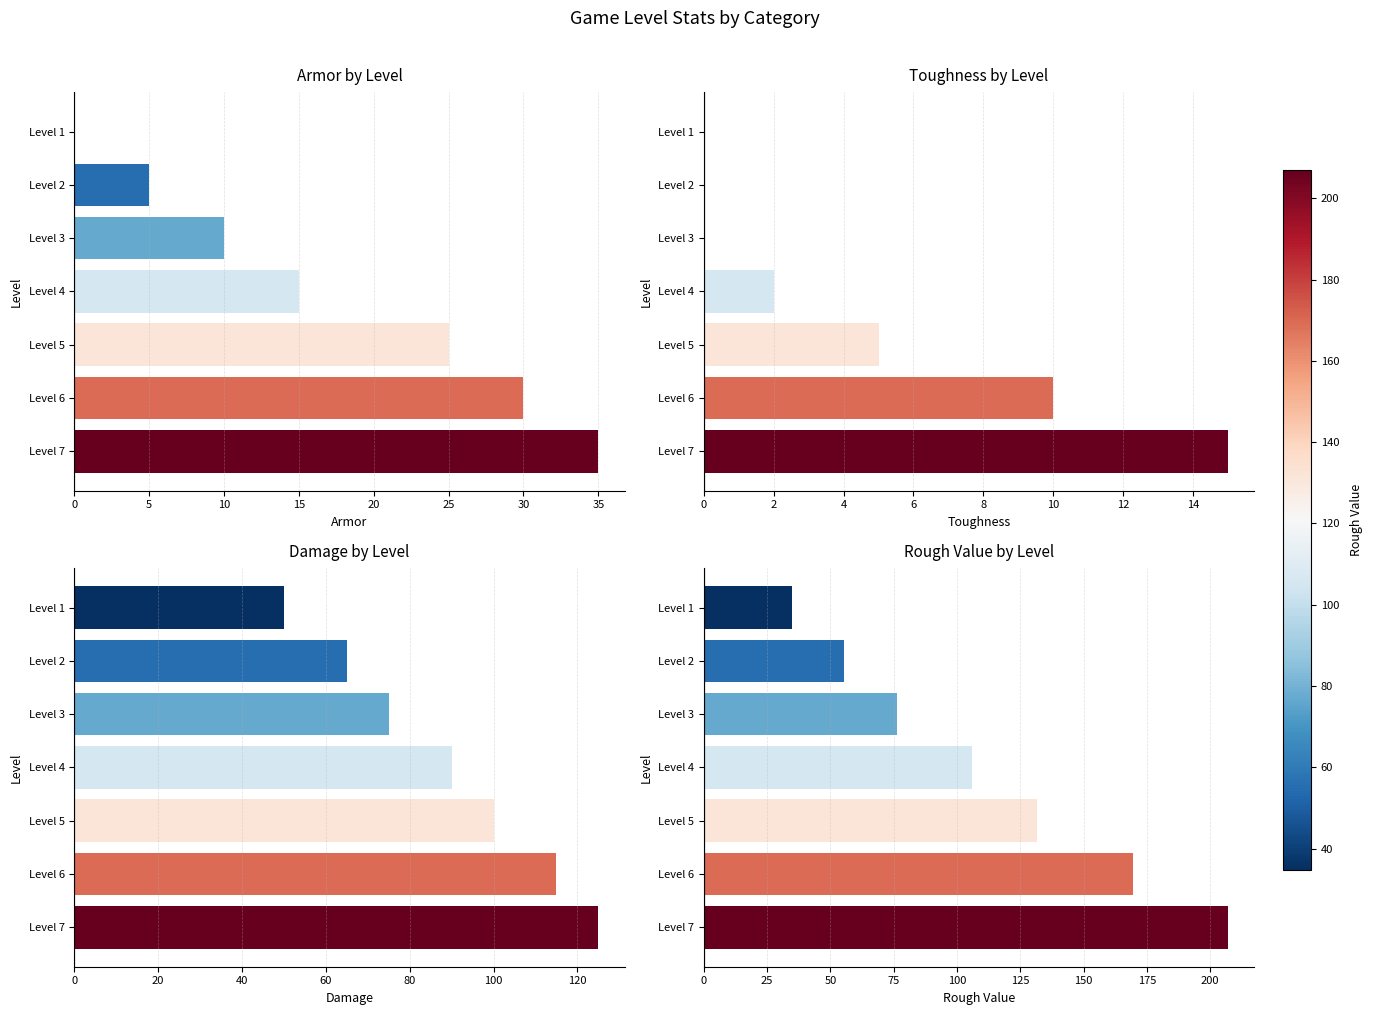

How many distinct data groups are displayed?

4